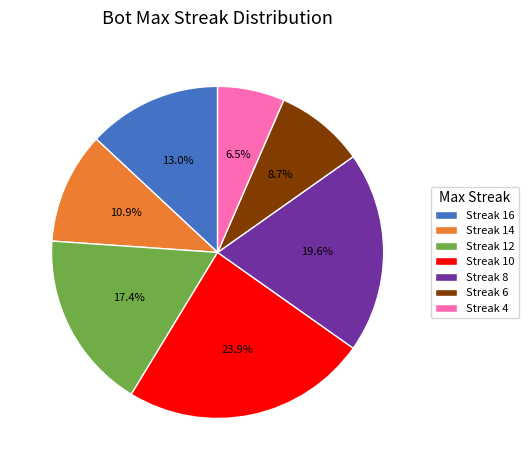

To the nearest percent, what is the difference between the largest and smallest slice percentages?

17%